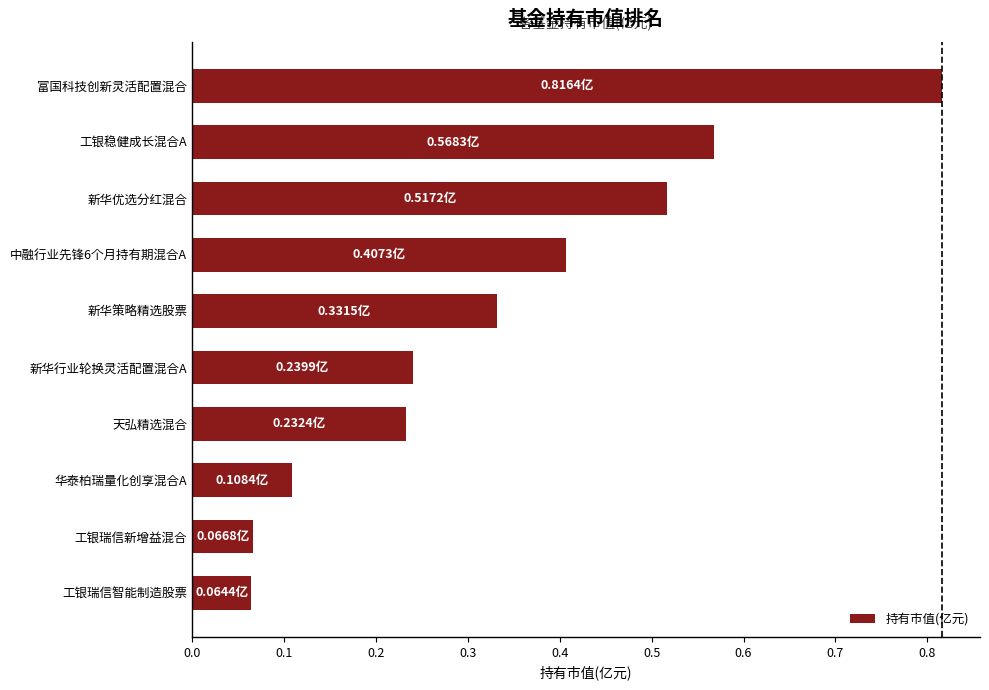

At which category does the chart reach its peak across all series?

富国科技创新灵活配置混合